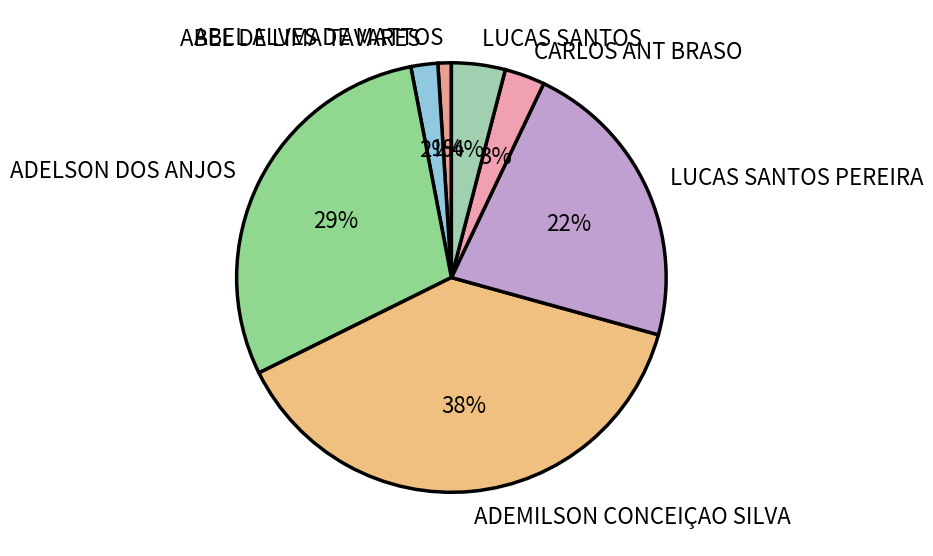

To the nearest percent, what is the difference between the LUCAS SANTOS and CARLOS ANT BRASO slice percentages?

1%